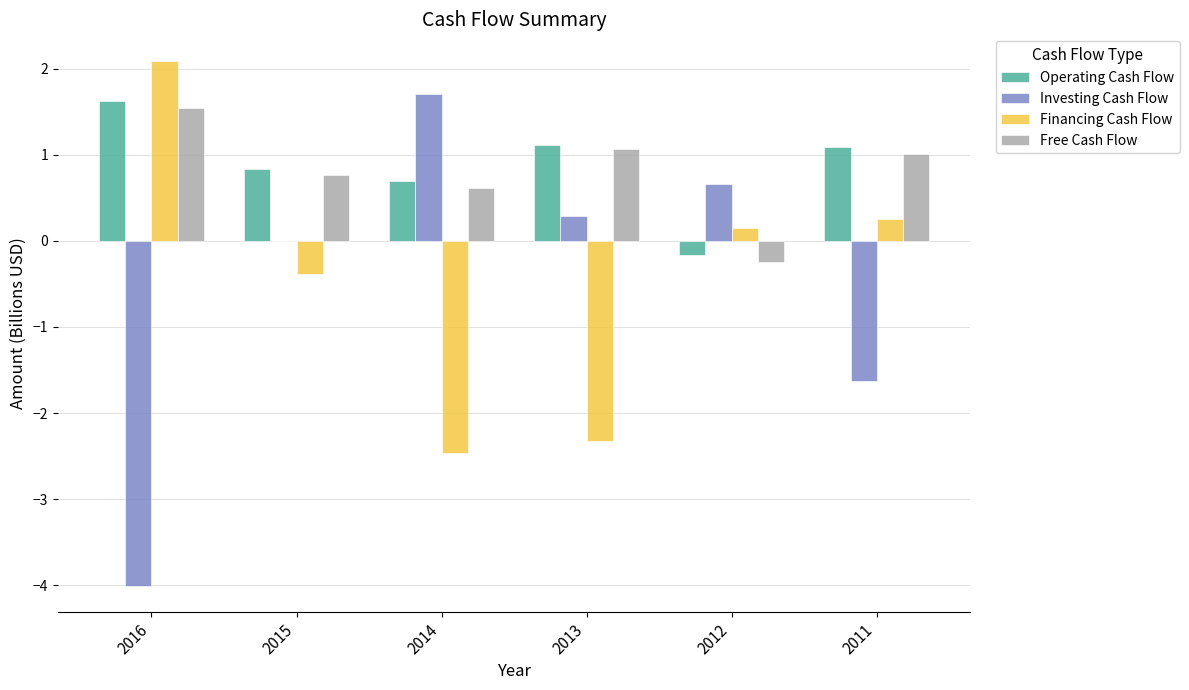

What are all the series names shown in the legend?

Operating Cash Flow, Investing Cash Flow, Financing Cash Flow, Free Cash Flow